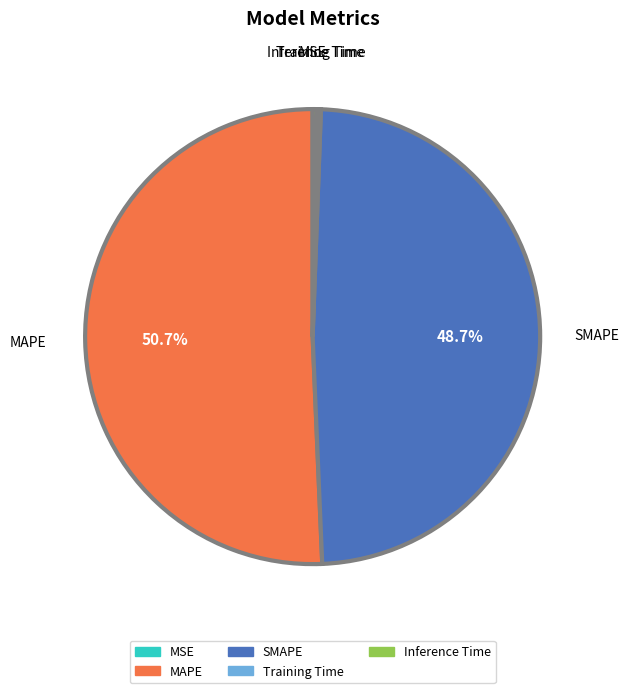

Which category has the biggest portion of the pie?

MAPE